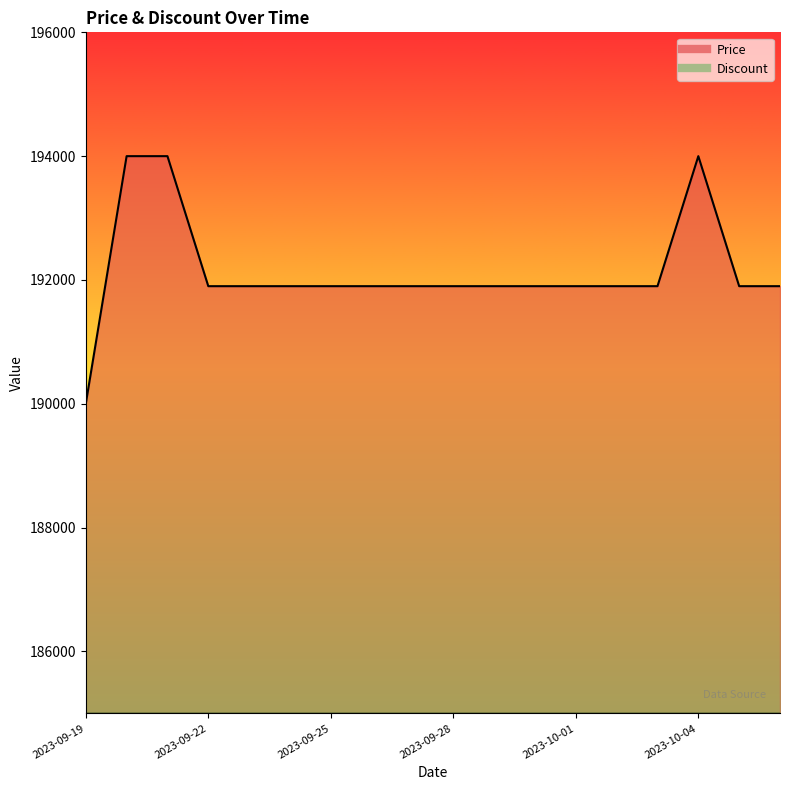

Which label corresponds to the largest value in the chart?

2023-09-20